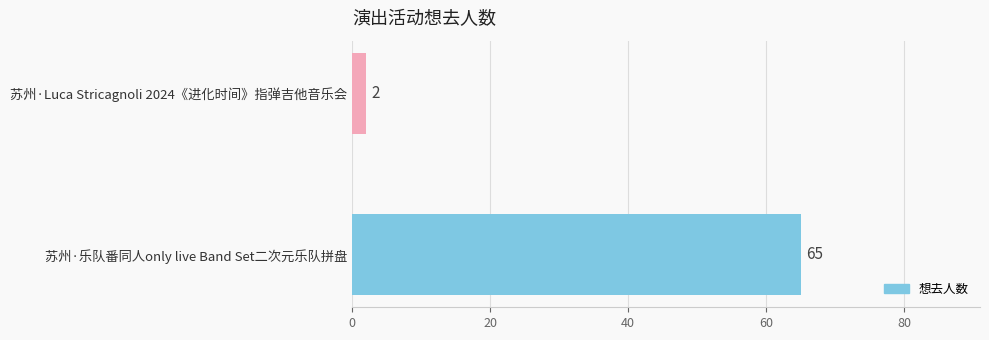

What is the sum of the values at 苏州·乐队番同人only live Band Set二次元乐队拼盘 and 苏州·Luca Stricagnoli 2024《进化时间》指弹吉他音乐会?

67